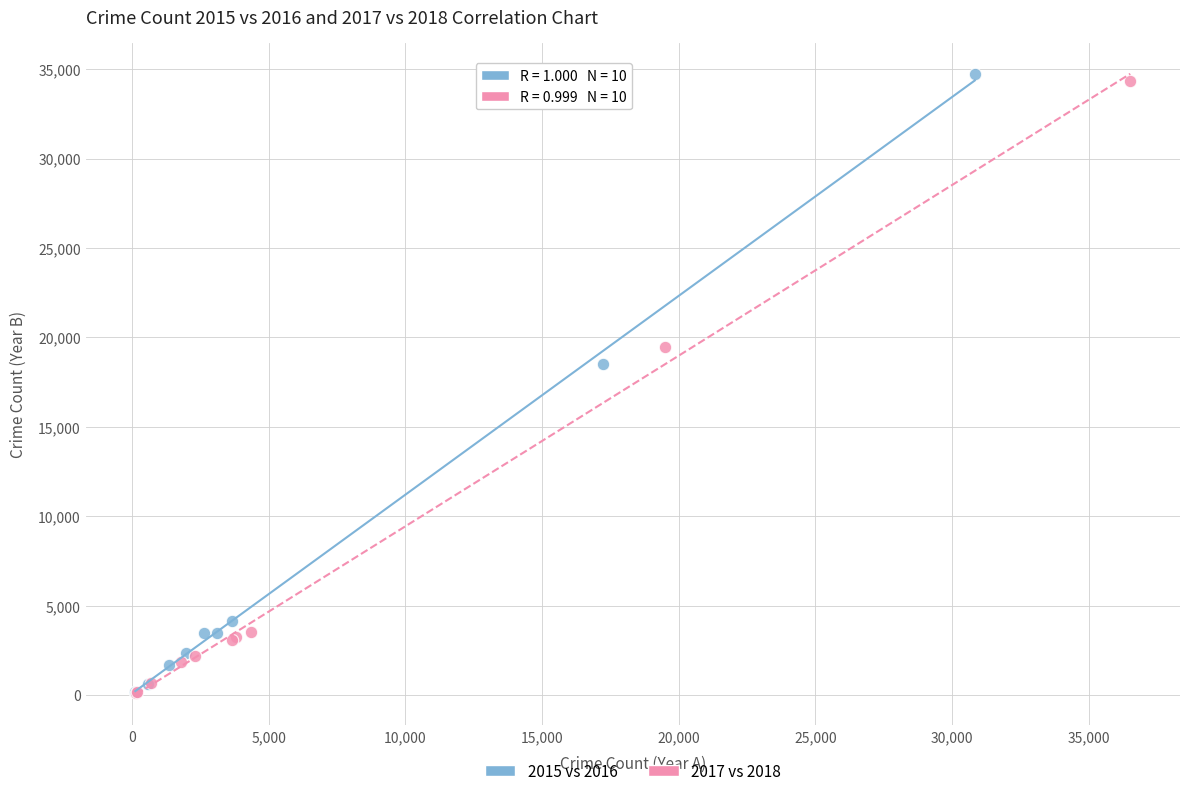

Which series contains the highest Y value?

2015 vs 2016